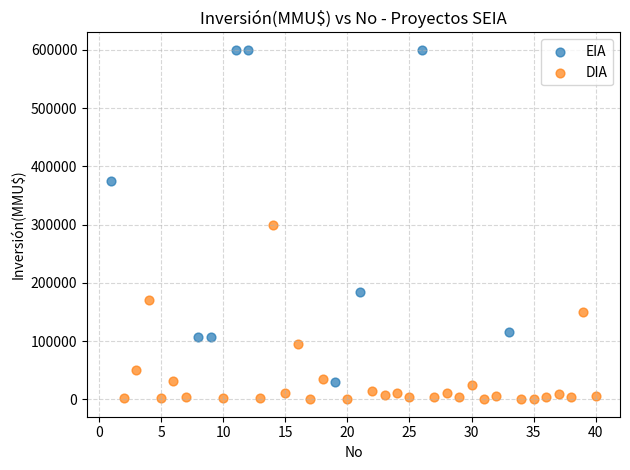

Which series contains the lowest Y value?

DIA